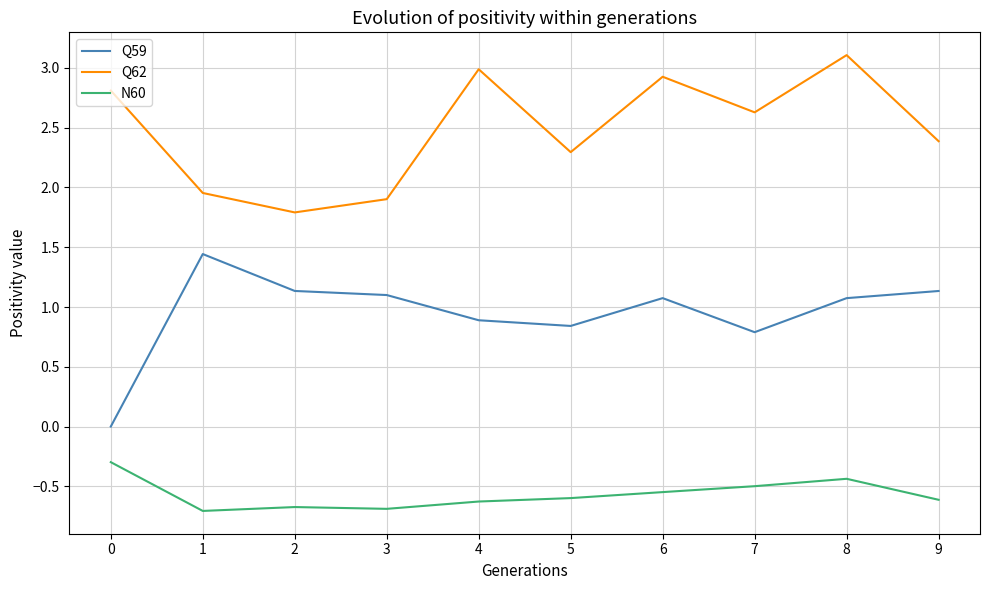

The value of Q59 at 3 is 1.1. True or false?

True